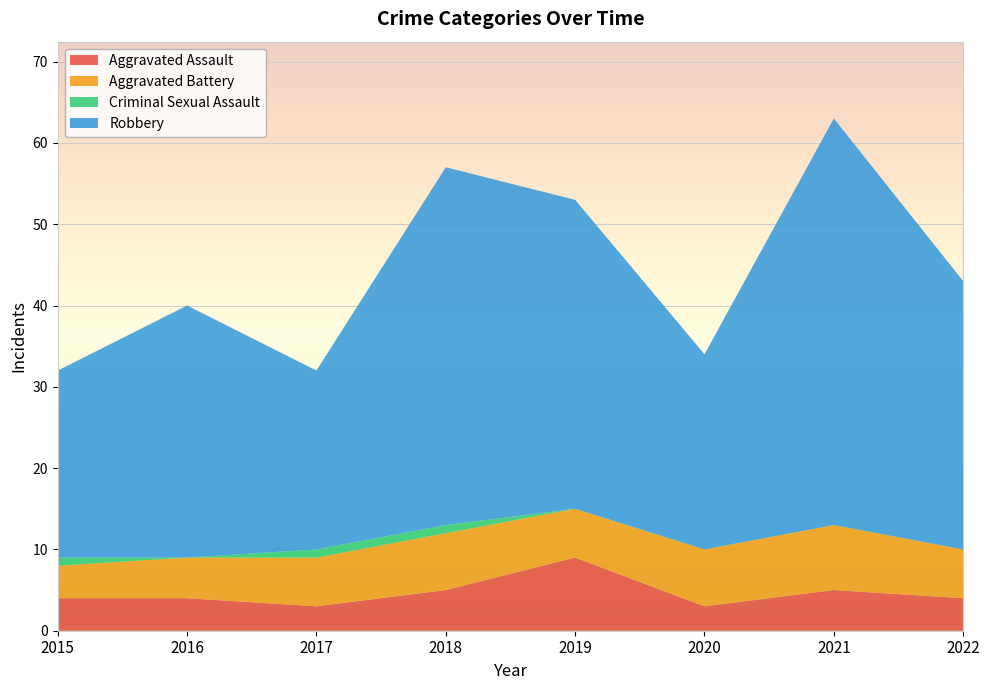

Reading left to right, extract all data points from this chart.

Aggravated Assault: 2015=4	2016=4	2017=3	2018=5	2019=9	2020=3	2021=5	2022=4
Aggravated Battery: 2015=4	2016=5	2017=6	2018=7	2019=6	2020=7	2021=8	2022=6
Criminal Sexual Assault: 2015=1	2016=0	2017=1	2018=1	2019=0	2020=0	2021=0	2022=0
Robbery: 2015=23	2016=31	2017=22	2018=44	2019=38	2020=24	2021=50	2022=33